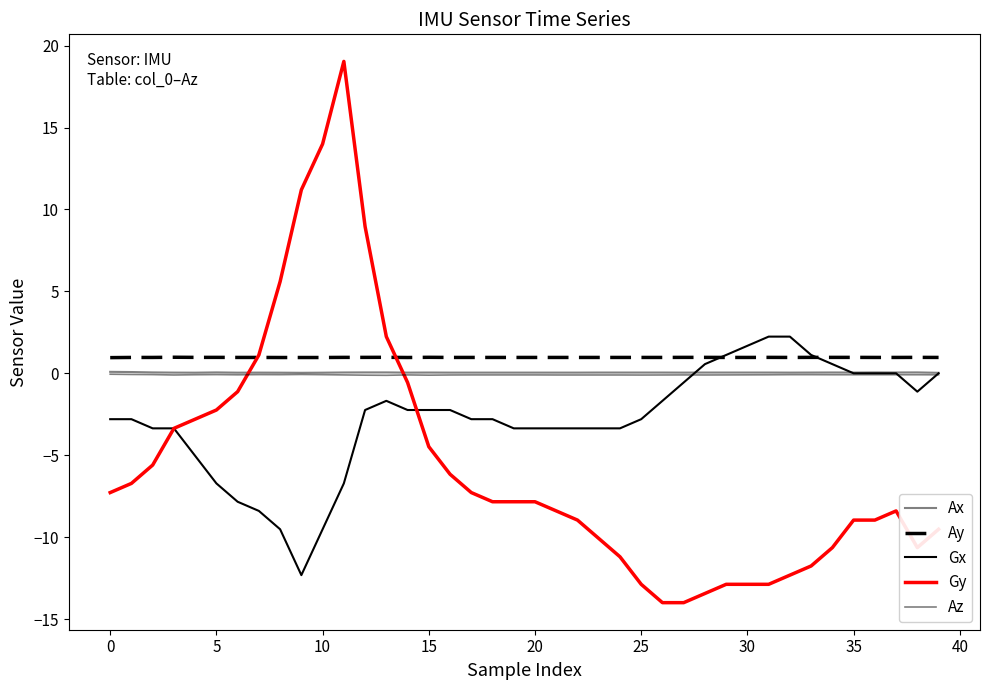

How many lines are shown in the chart?

5